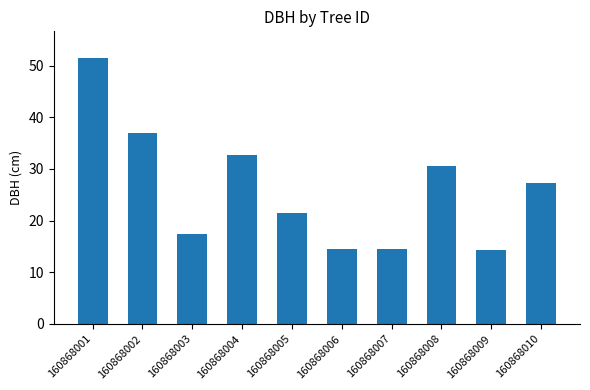

What is the value of the 4th bar from the left?

32.6